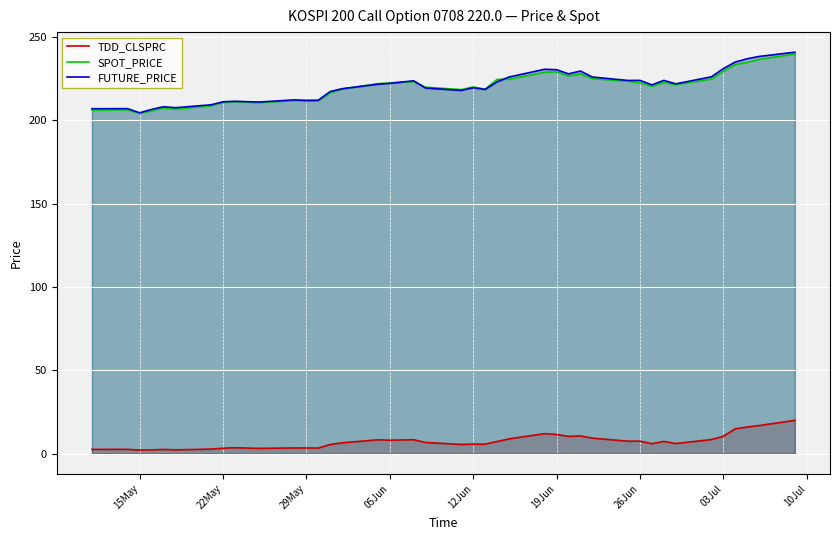

Which series has the largest range (max minus min)?

FUTURE_PRICE